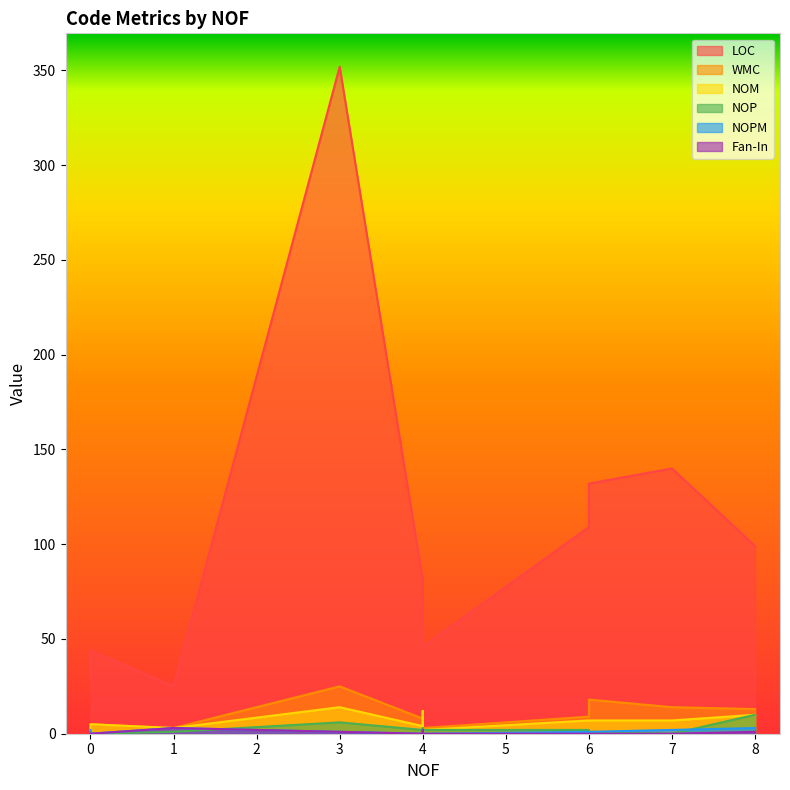

True or false: NOM and LOC cross at least once.

False